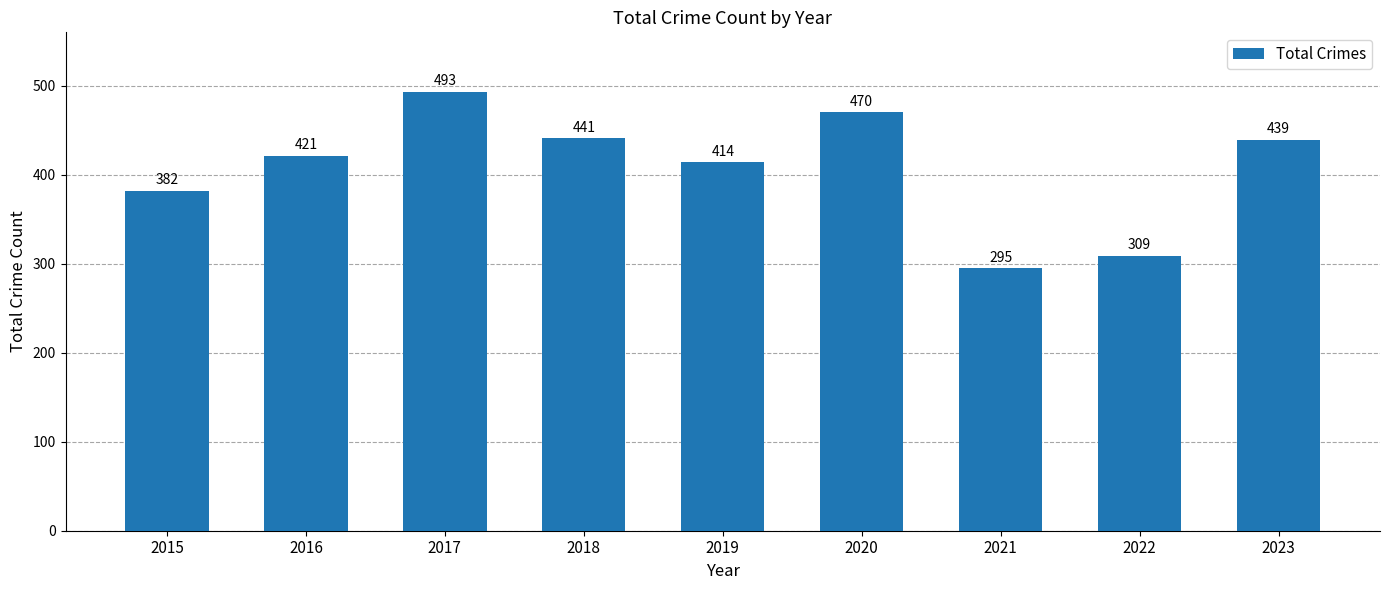

What value does the data have at 2023?

439